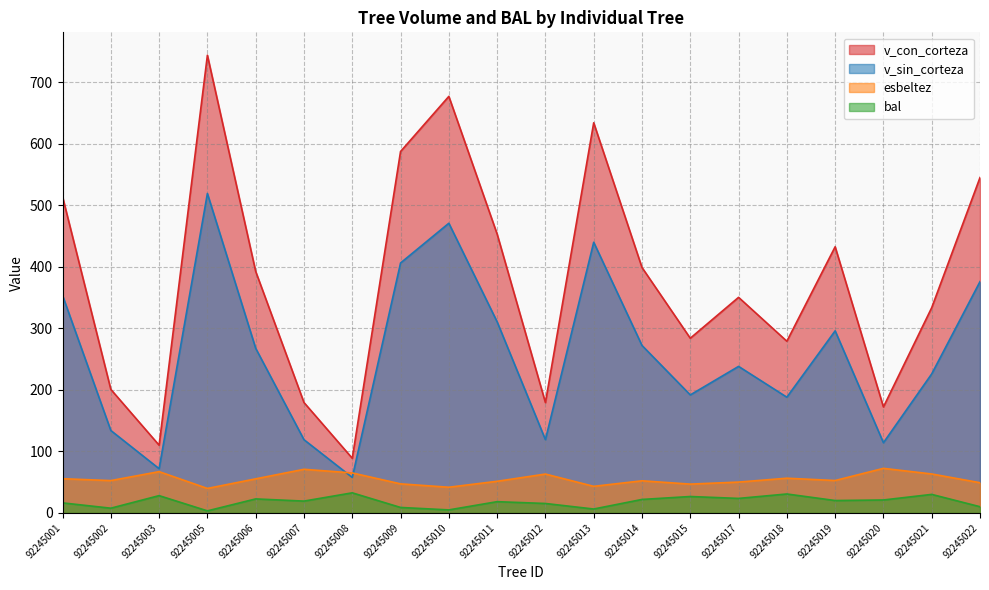

How many distinct data groups are displayed?

4